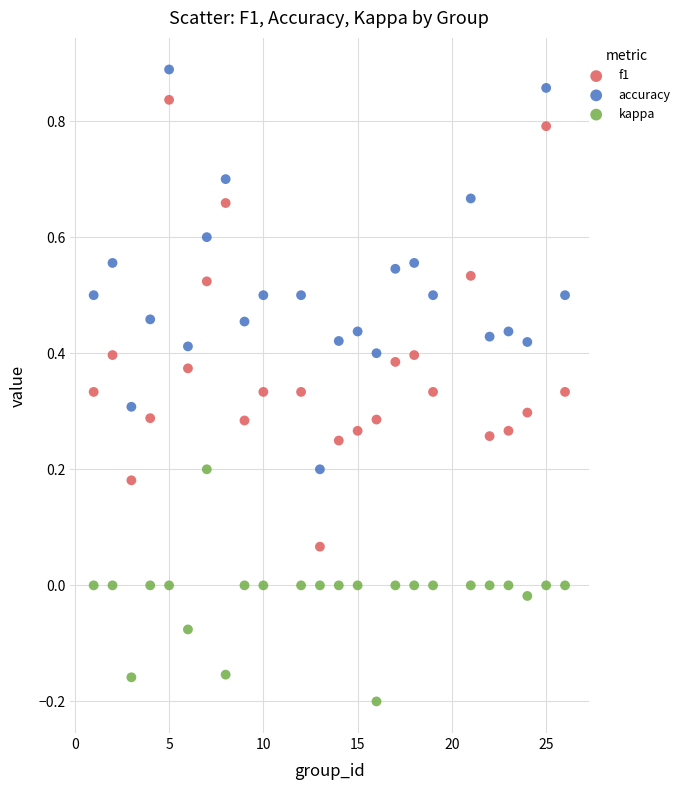

Which series has the widest spread of Y values?

f1